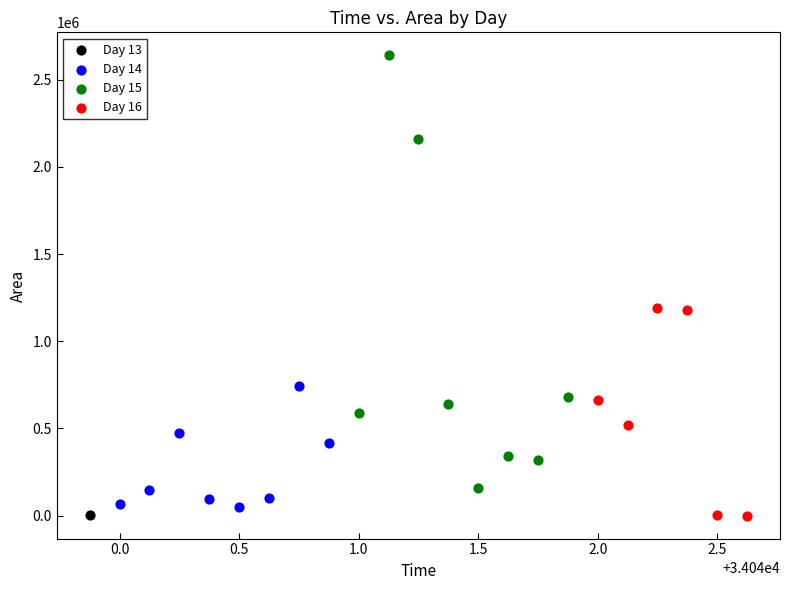

What are all the series names shown in the legend?

Day 13, Day 14, Day 15, Day 16